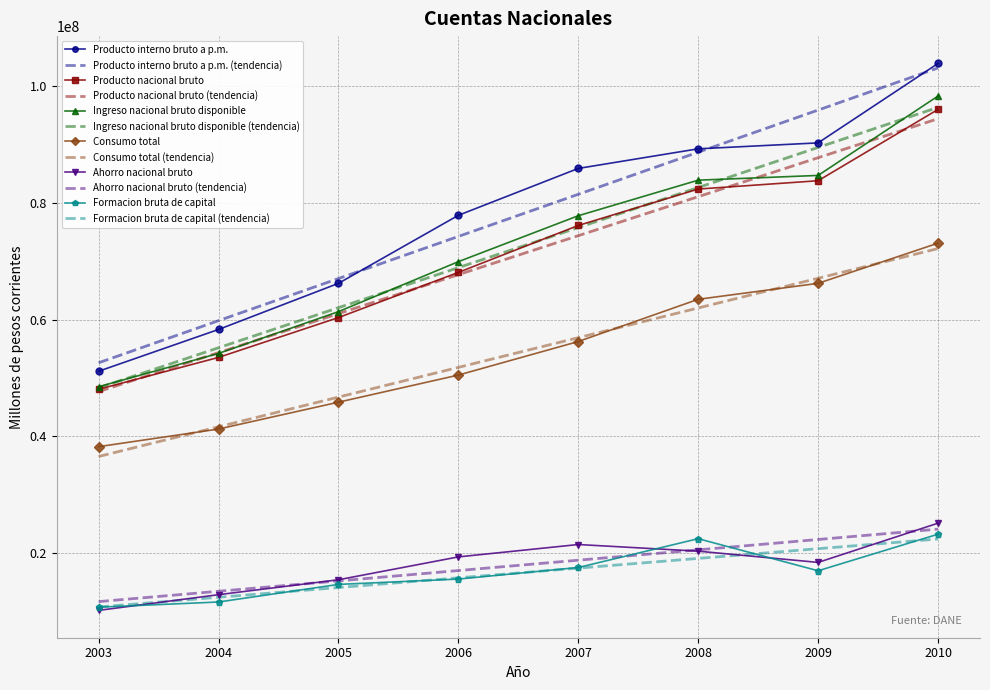

What is the sum of the Ahorro nacional bruto values at 2005 and 2007?

37005047